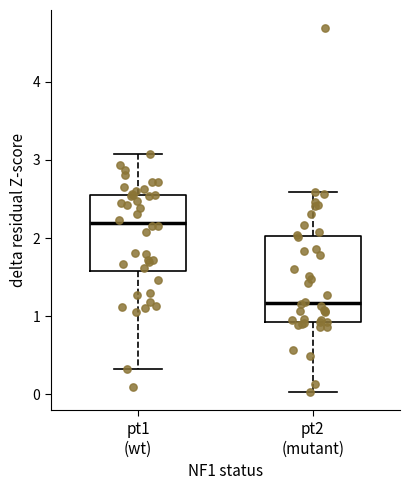

Where is the upper edge of the box for pt2 (mutant) on the y-axis? The values are not printed on the chart, so give them approximately, as read against the axis.

2.0